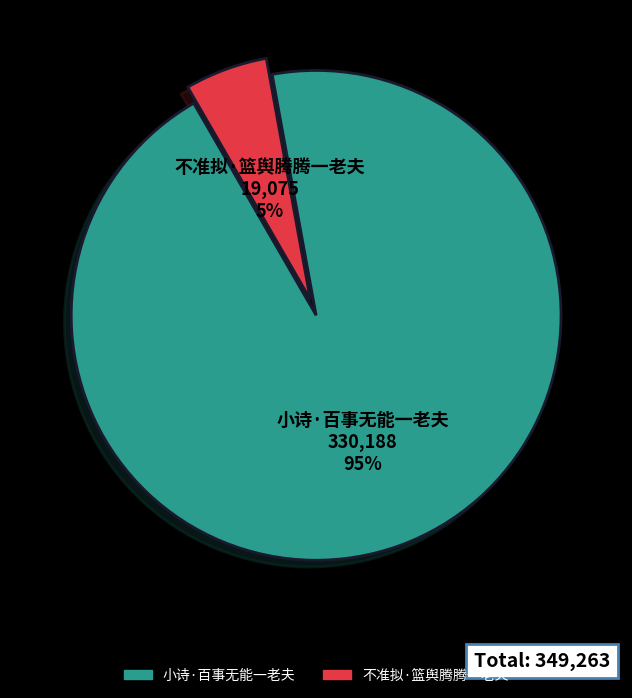

To the nearest percent, what is the combined percentage of 不准拟·篮舆腾腾一老夫 and 小诗·百事无能一老夫?

100%